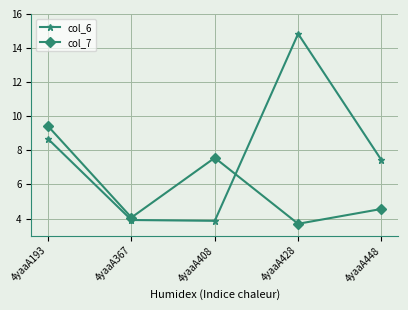

In col_7, how many points are lower than both neighbors (excluding endpoints)?

2